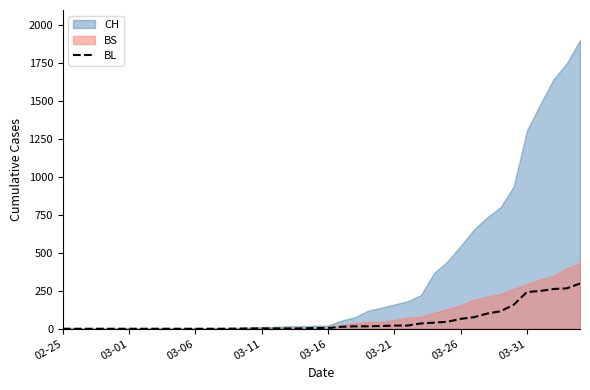

Reading right to left, extract all data points from this chart.

298	266	262	249	242	158	115	100	76	65	46	40	35	21	21	18	16	16	13	5	5	2	2	2	2	2	1	0	0	0	0	0	0	0	0	0	0	0	0	0